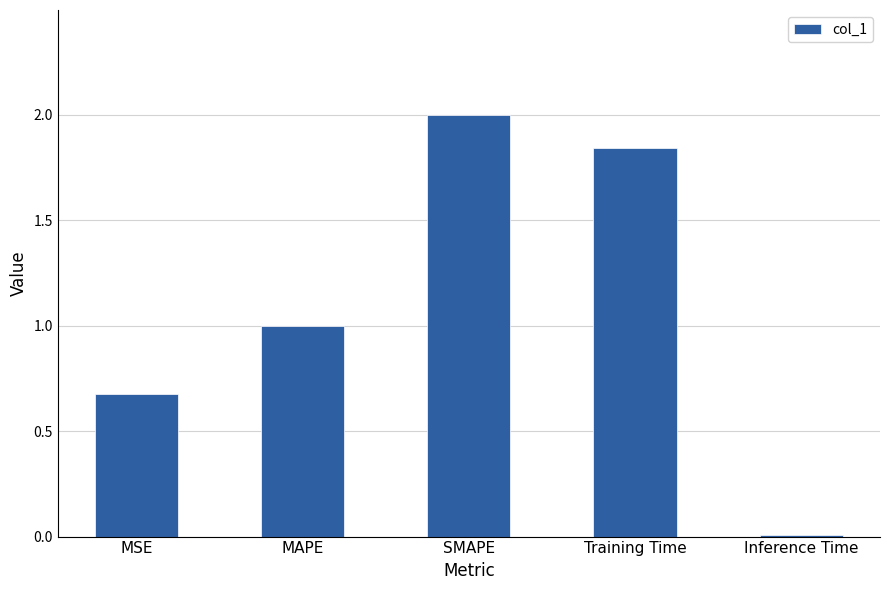

What is the difference between the maximum and minimum values?

2.0